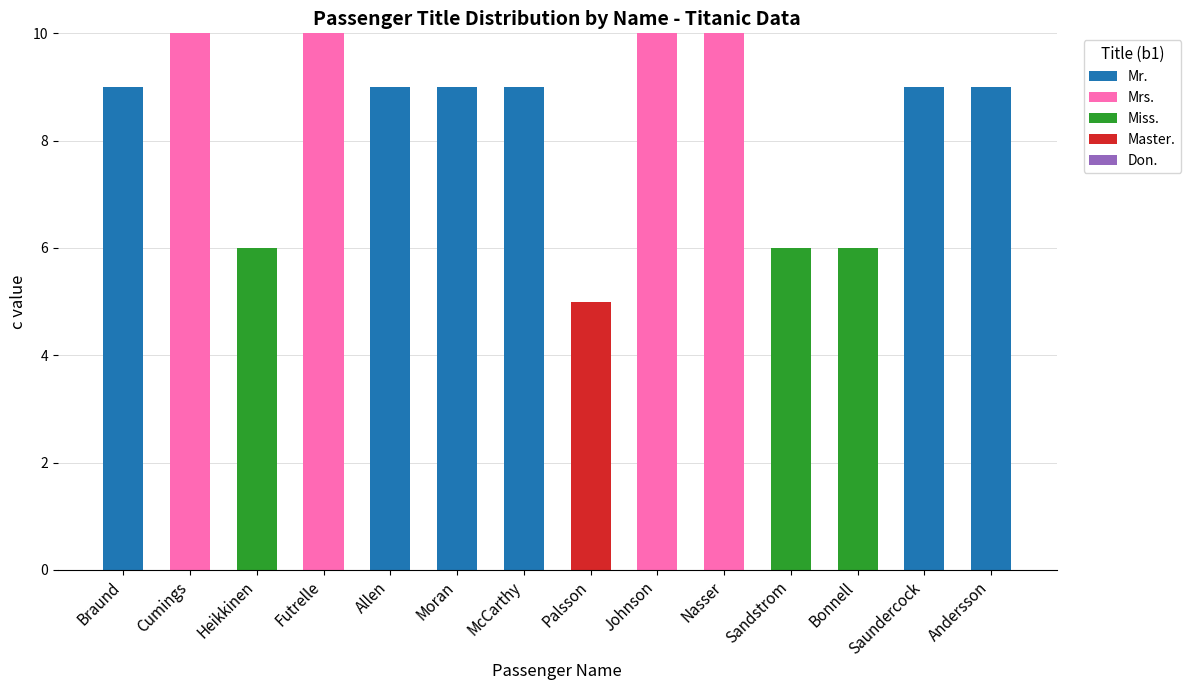

True or false: Mr. has a value of 4 at Futrelle.

False